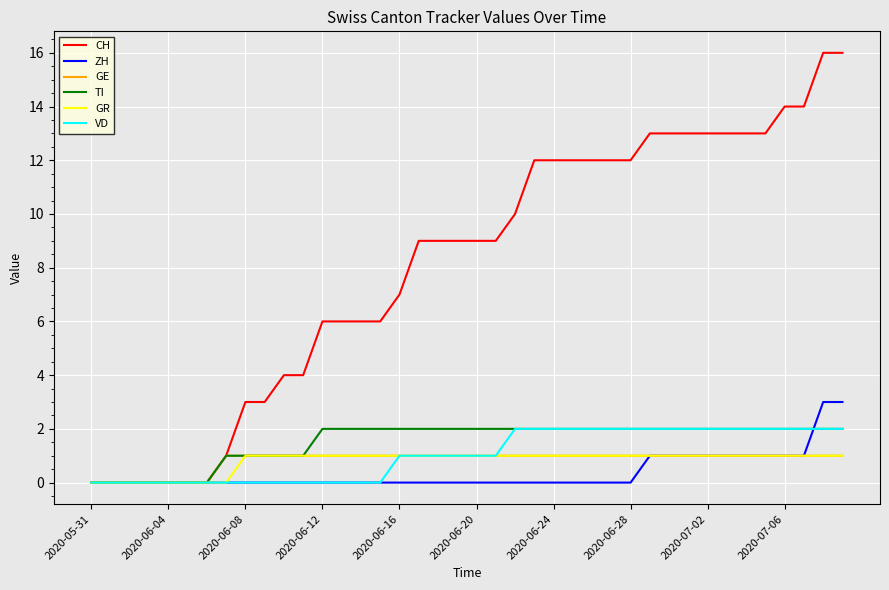

Which series has the largest total across all categories?

CH